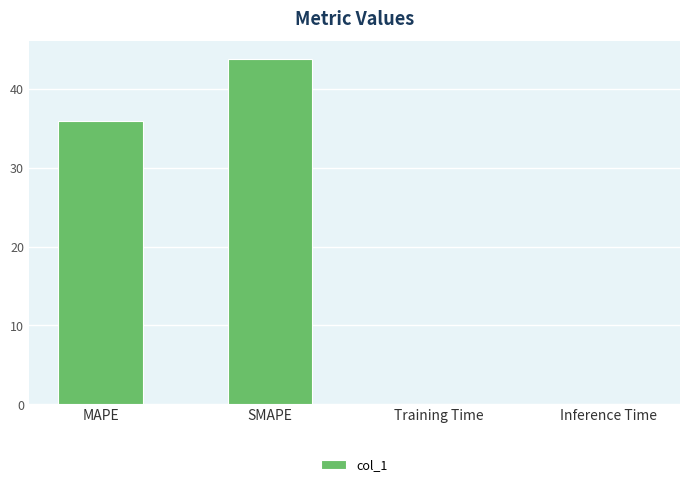

The value at MAPE is 18.3. True or false?

False